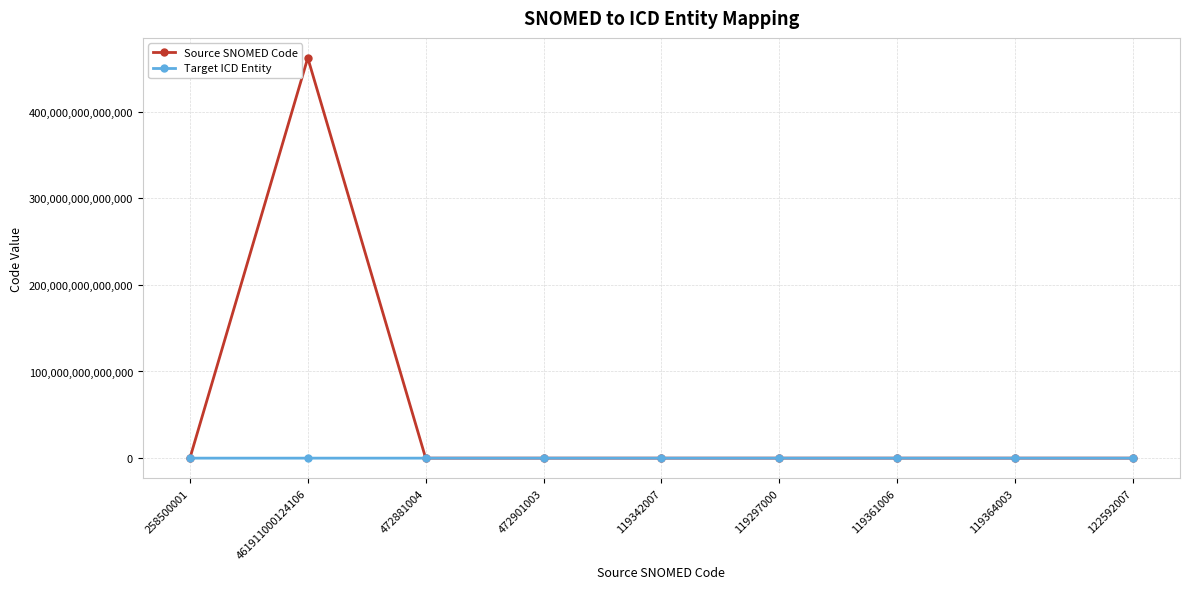

Which series has the widest spread of values?

Source SNOMED Code